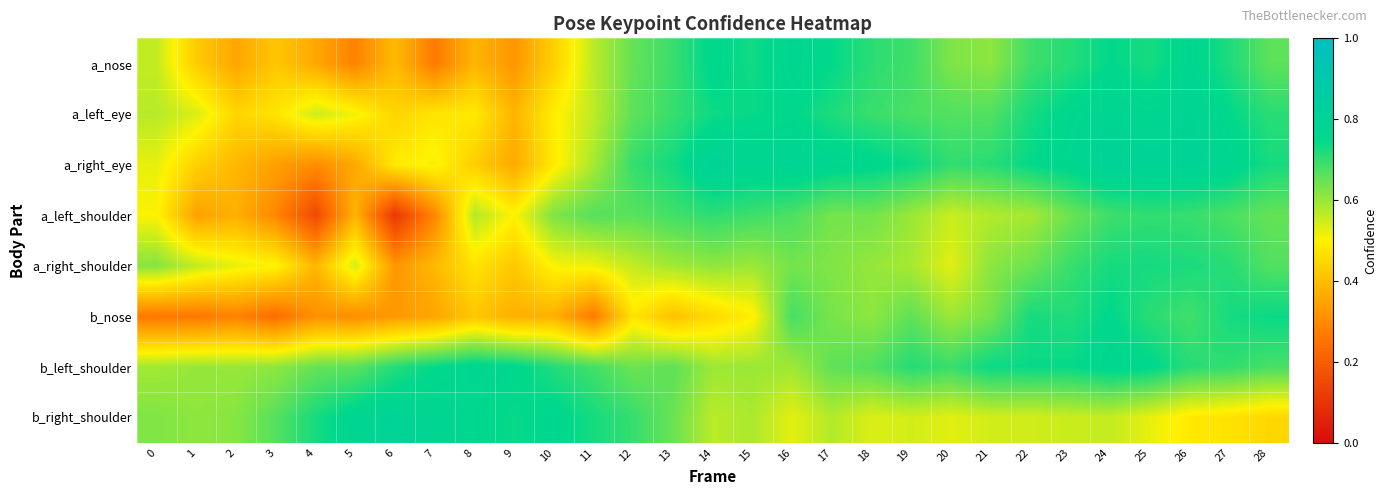

What is the total value across all series at 19?

5.2